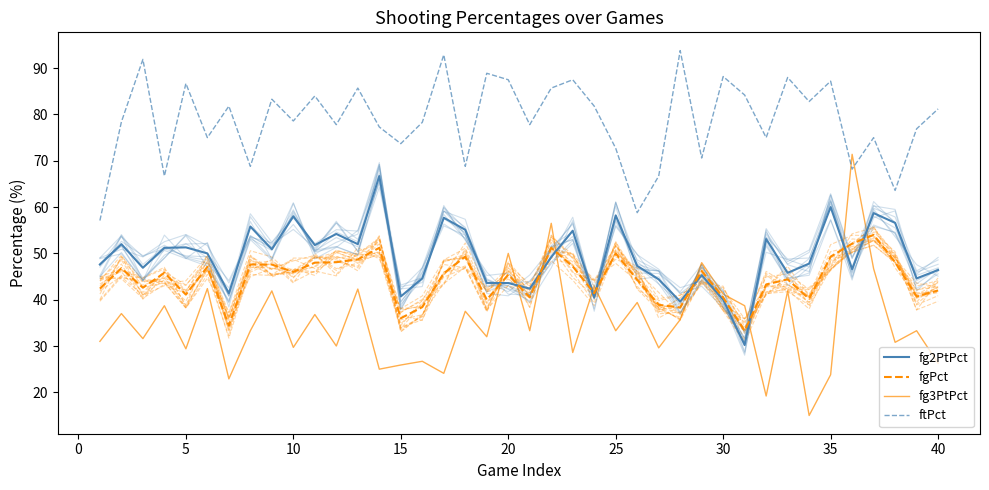

How many values in the fg2PtPct series exceed 49?

20